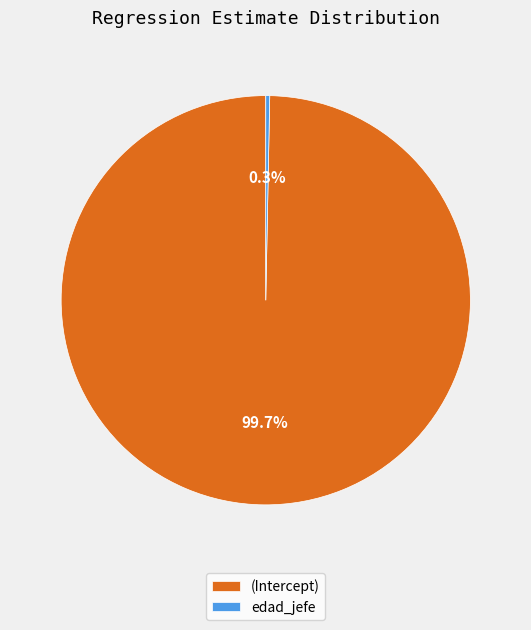

Is the sum of edad_jefe and (Intercept) greater than half?

Yes